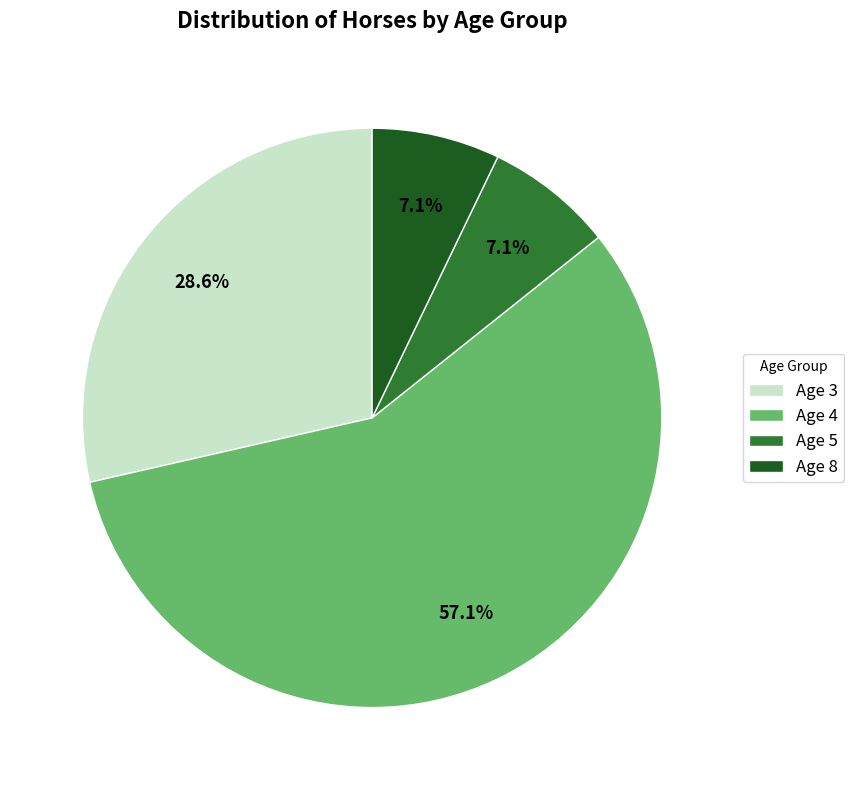

Do Age 3 and Age 4 together represent more than half of the pie?

Yes